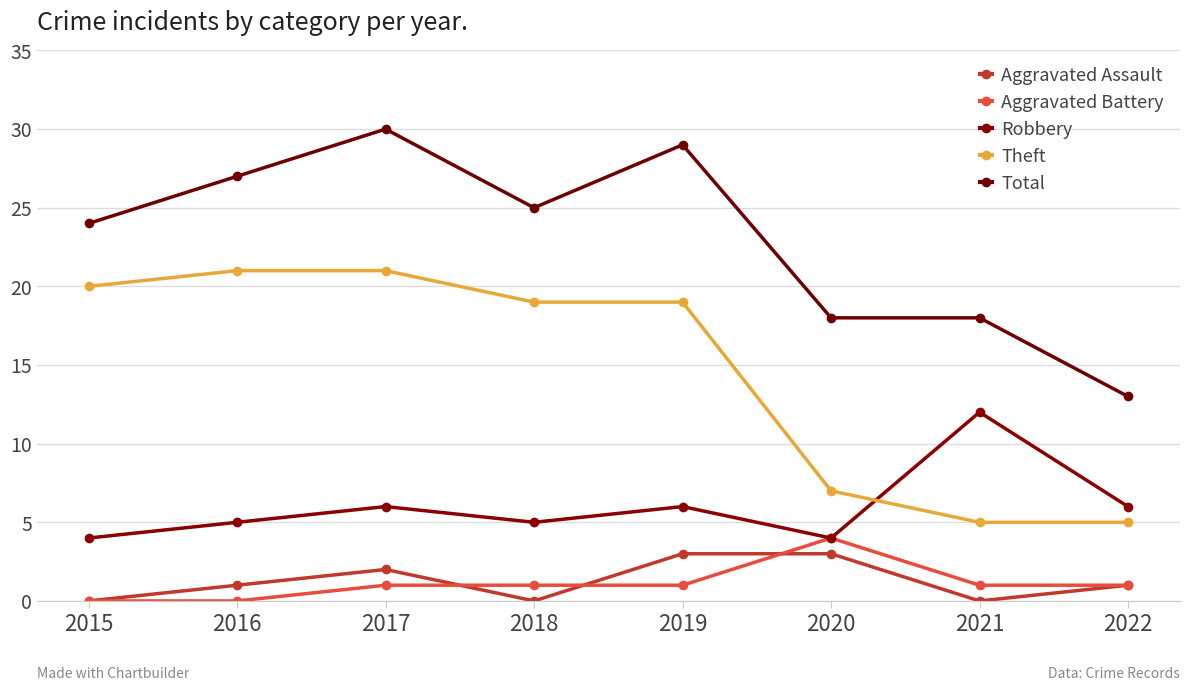

Which label corresponds to the smallest value in the chart?

2015